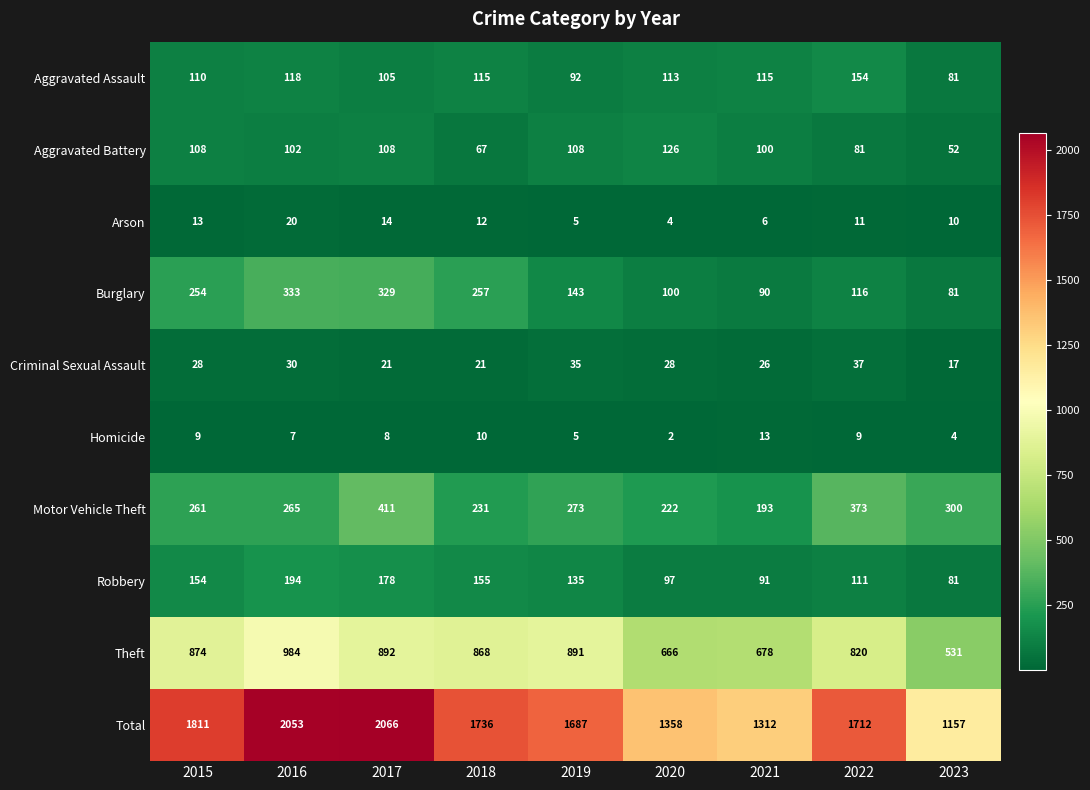

What is the spread (max minus min) of values at 2015?

1802